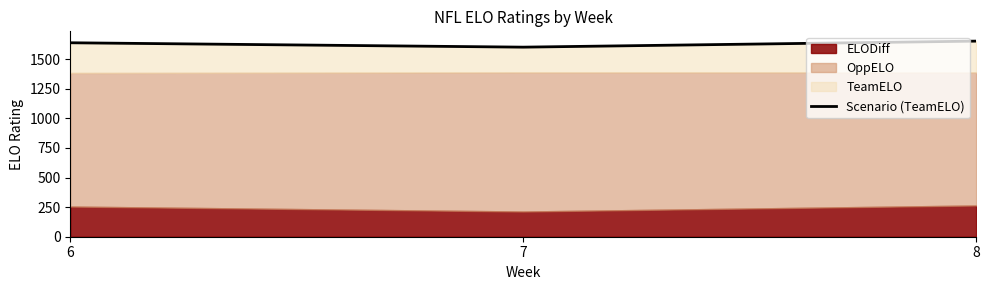

What is the change in value from 7 to 8?

+51